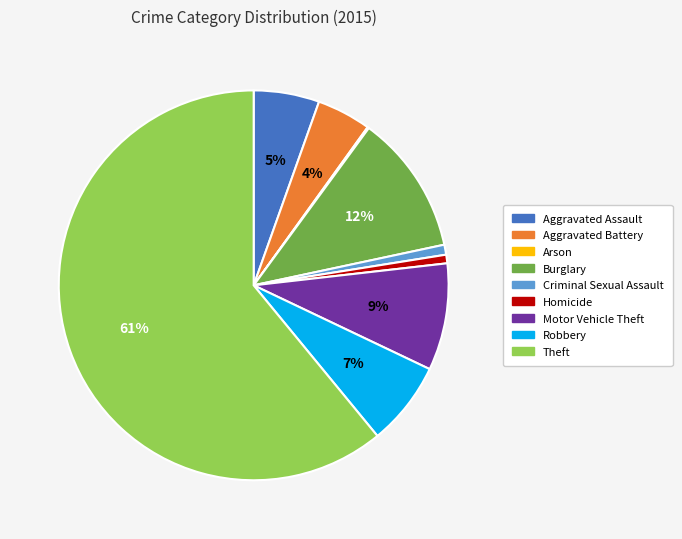

The Aggravated Assault slice represents 5% of the pie. True or false?

True